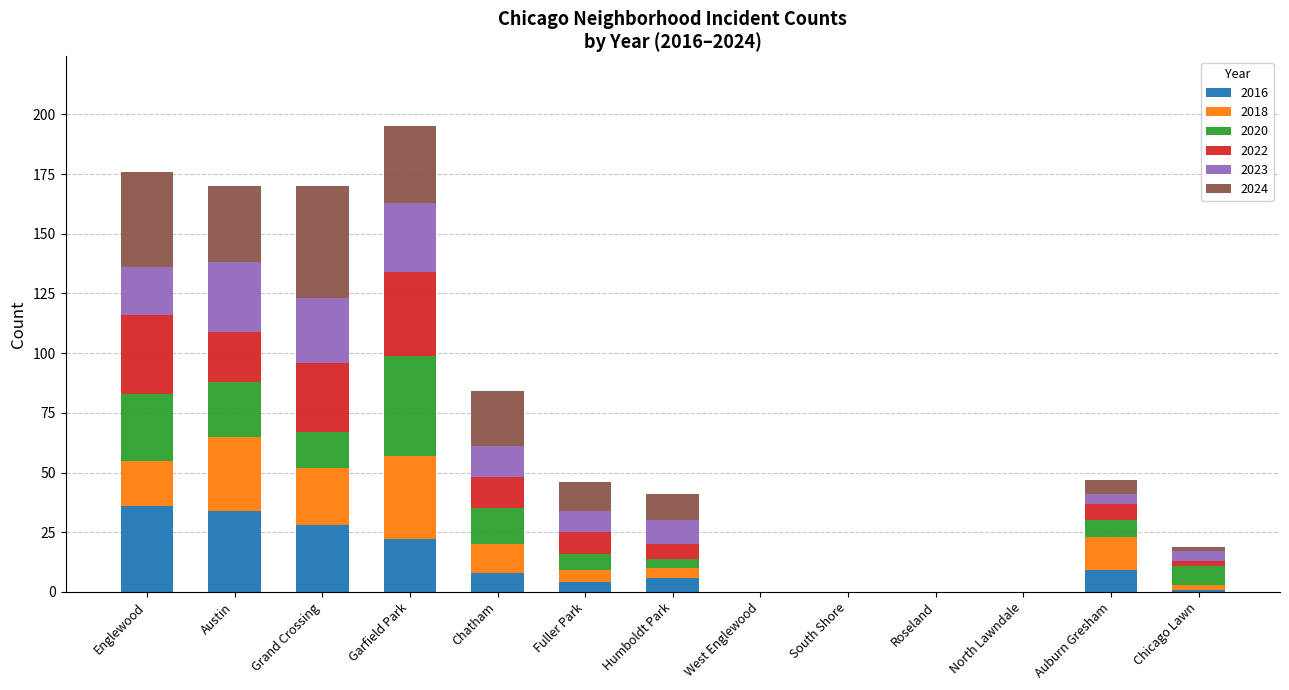

What is the highest value of the 2016 series?

36